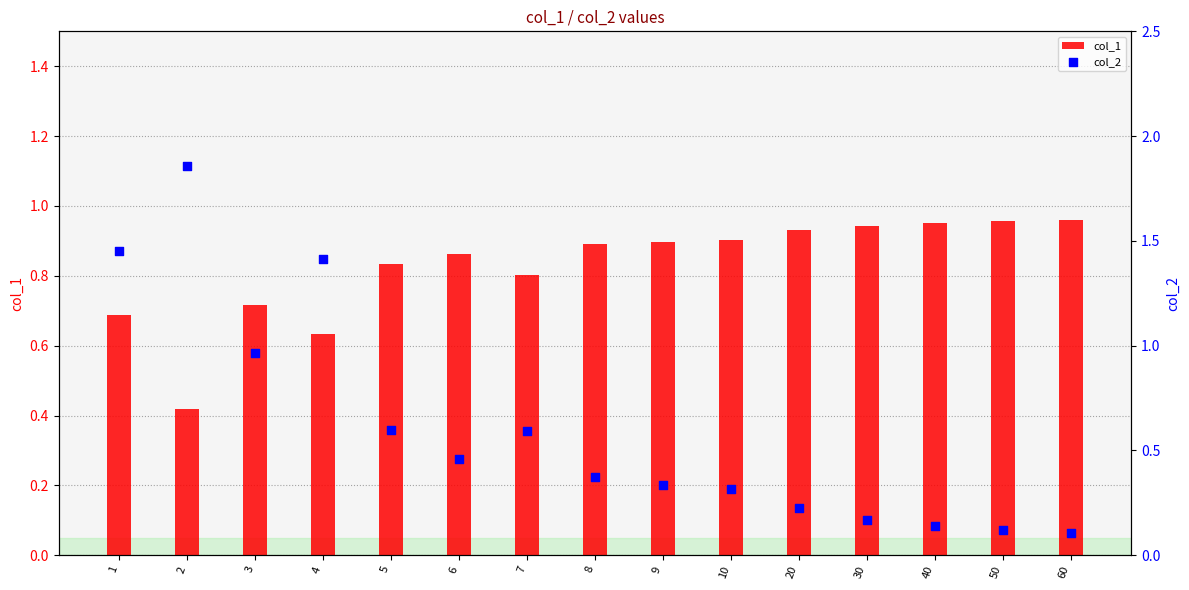

At which category is the sum across all series the highest?

2